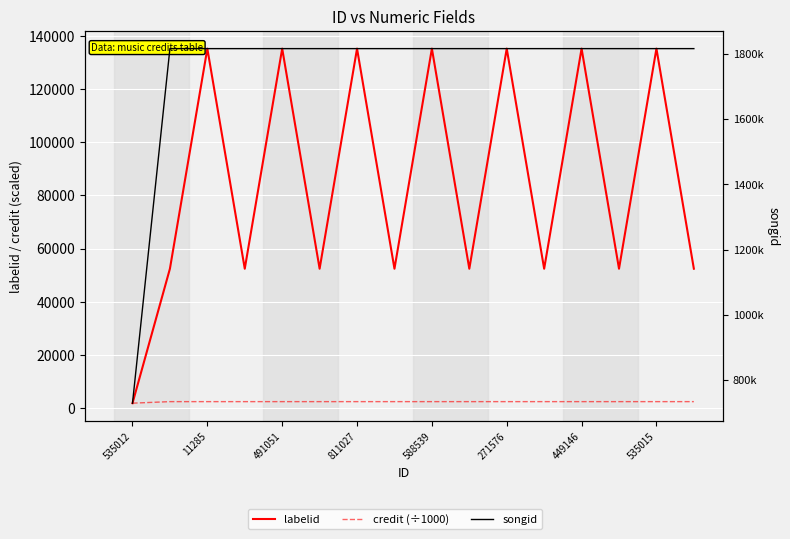

What are all the series names shown in the legend?

labelid, credit (÷1000), songid